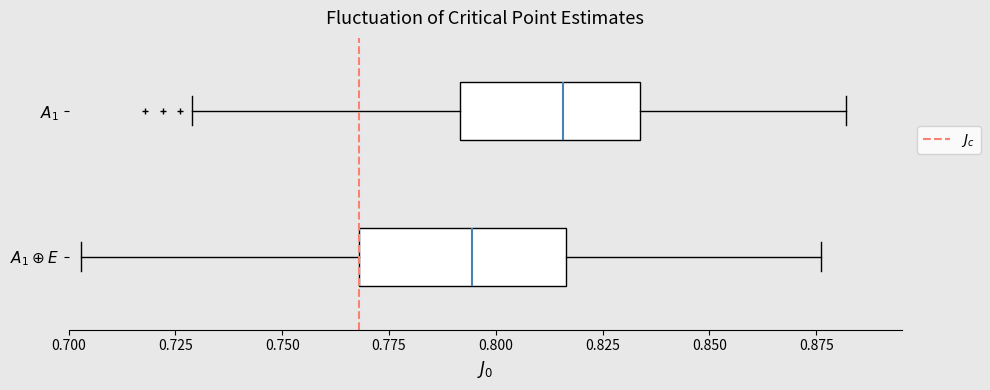

Which box has the furthest to the left median line?

$A_1 \oplus E$